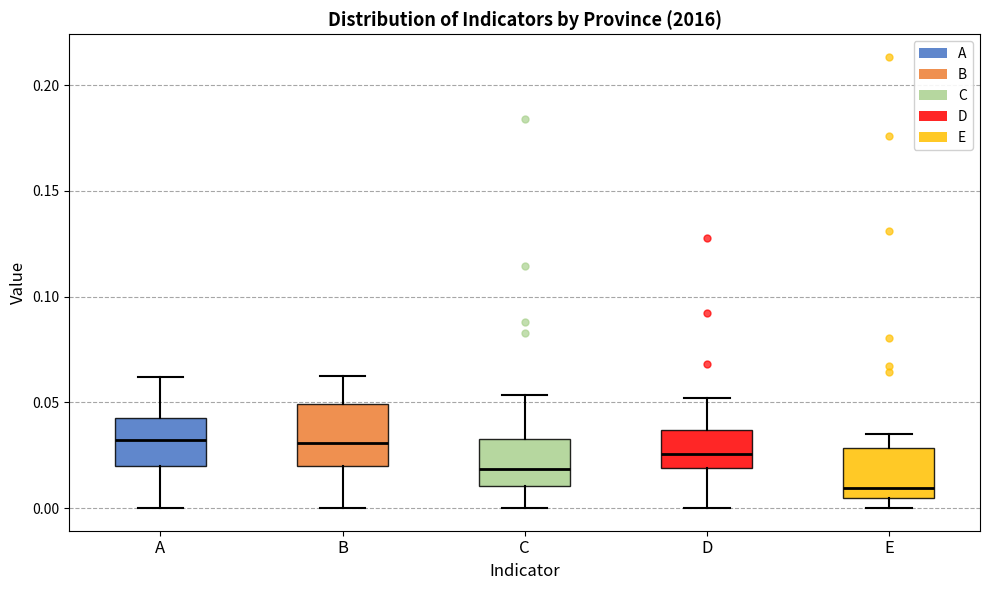

Which box is the tallest, from its lower edge to its upper edge?

B